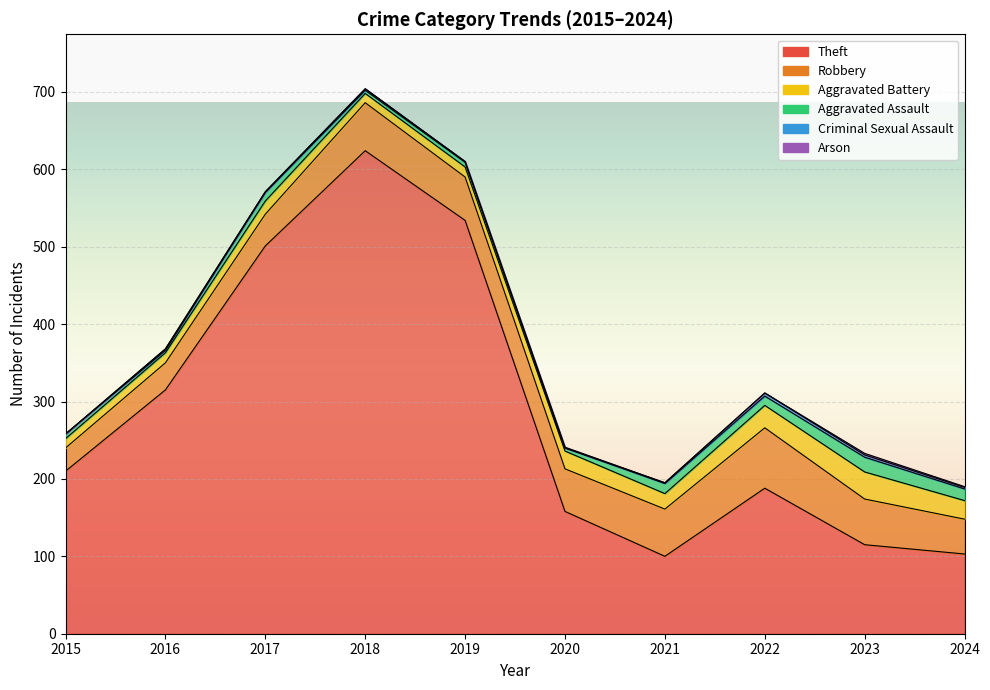

How many lines are shown in the chart?

6